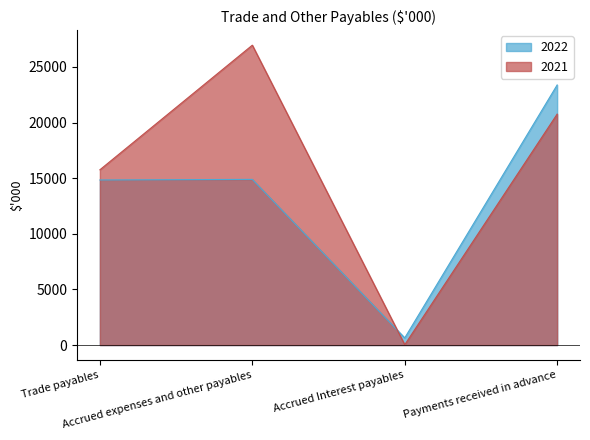

How many times do 2022 and 2021 cross each other?

1